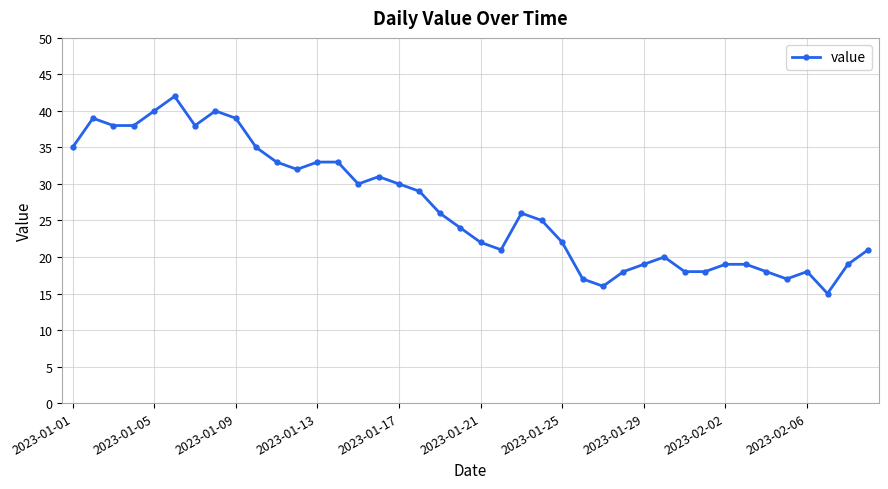

What is the value of the 1st point from the left?

35